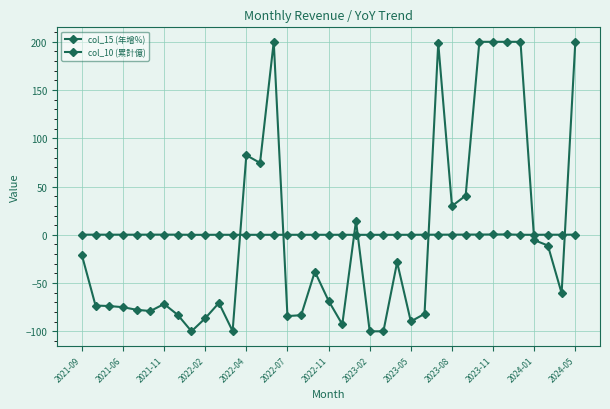

Is this an area chart (filled region under the line)?

No